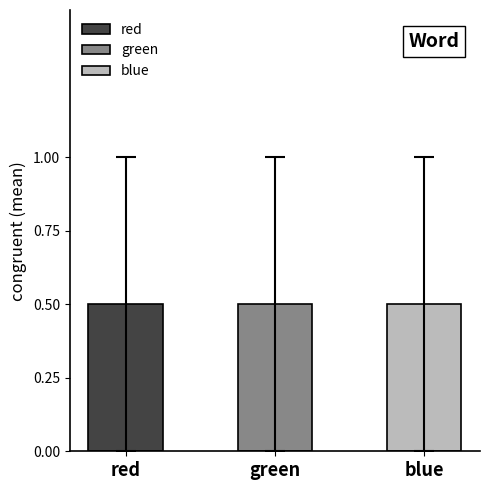

What is the difference between the maximum and second lowest values?

1